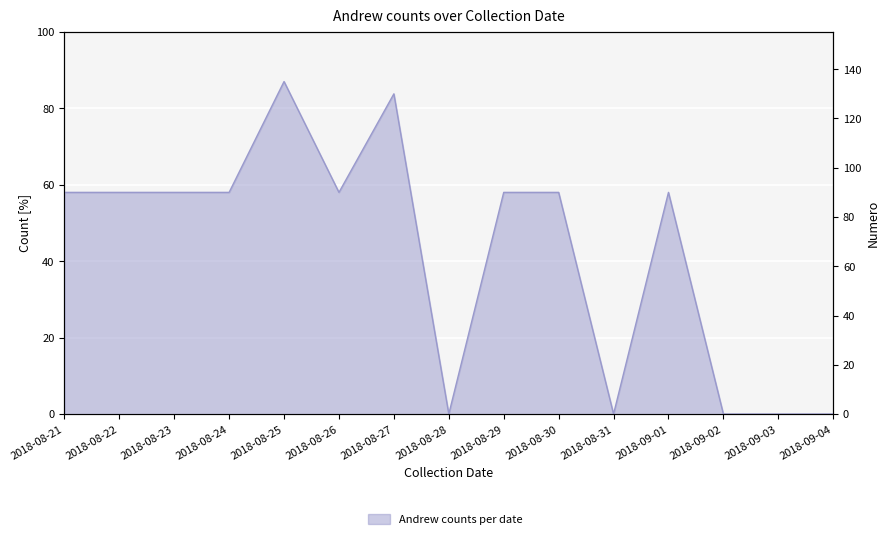

What is the value of the 2nd point from the left?

90